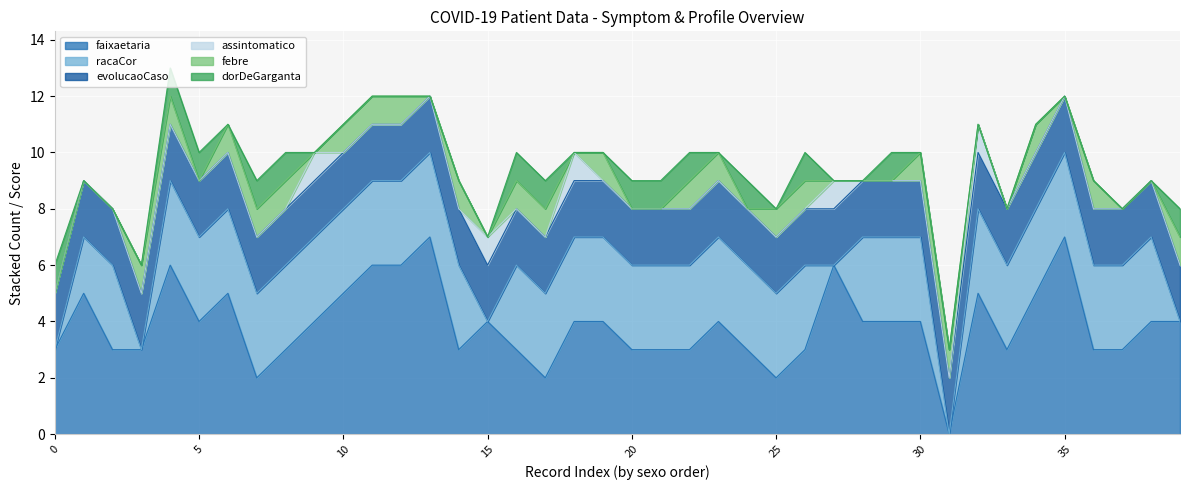

Count the number of data series in this chart.

6